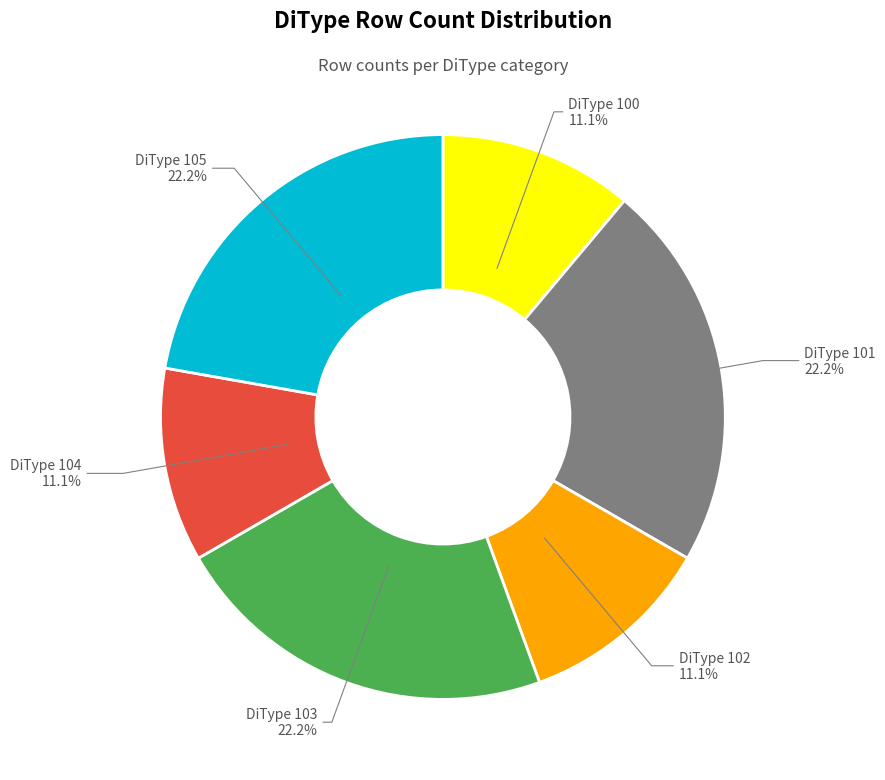

Does any single category account for the majority?

No